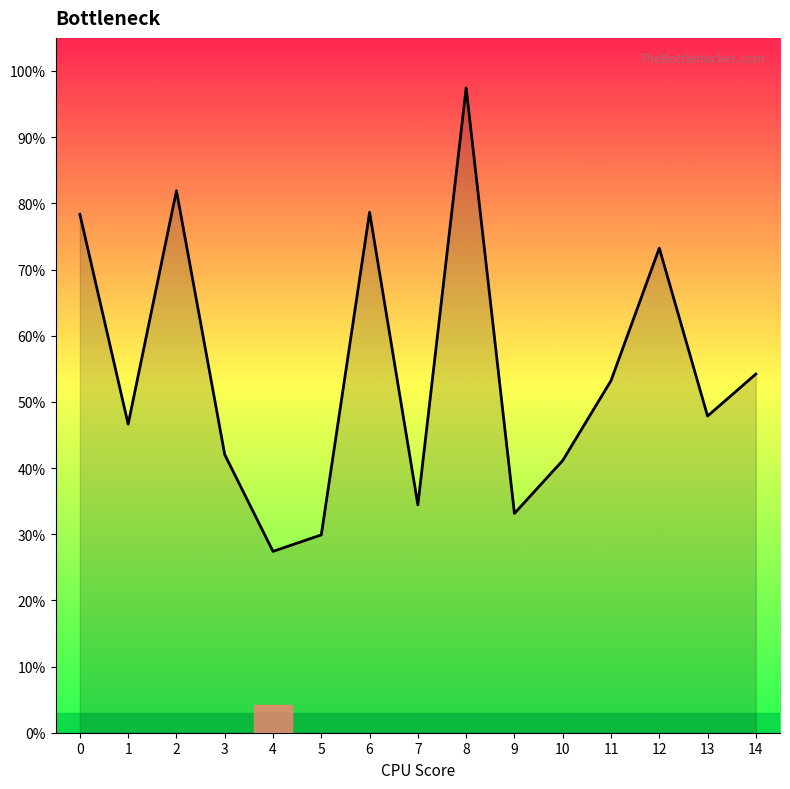

At which category does the chart reach its minimum across all series?

4